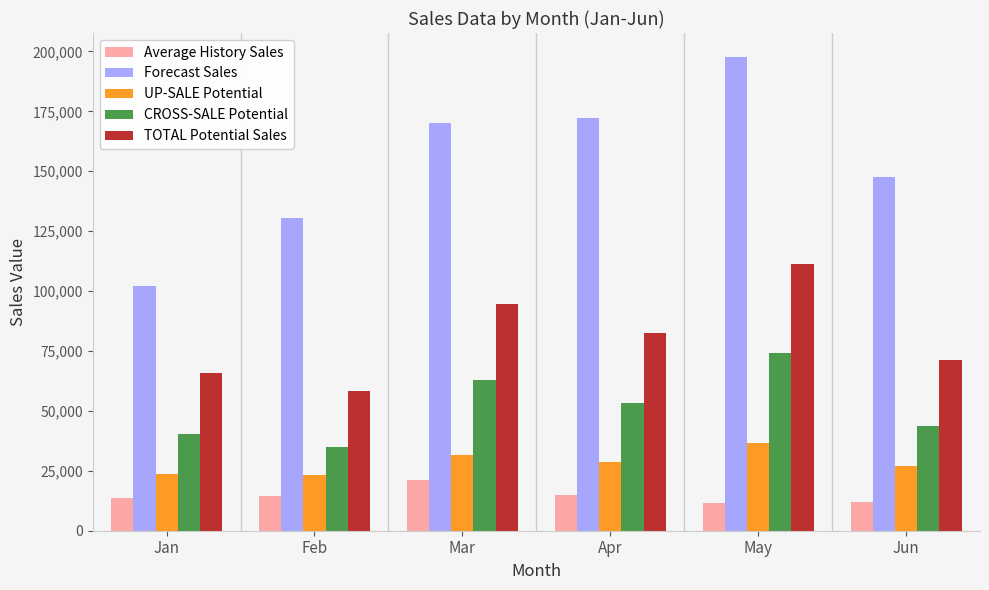

How many values in the CROSS-SALE Potential series exceed 53478?

3